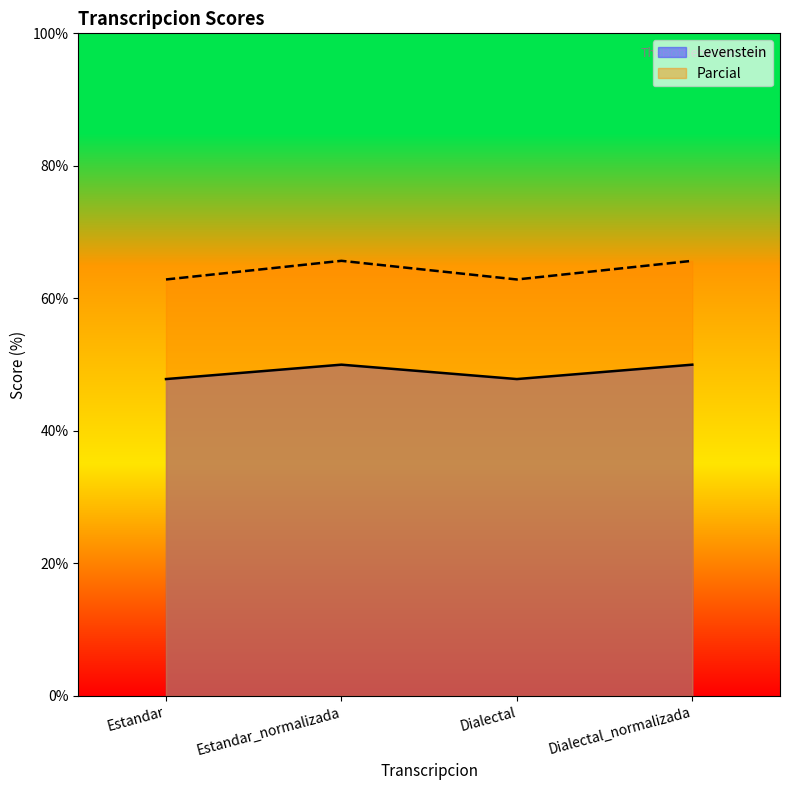

What is the approximate value of Parcial at Estandar_normalizada?

65.7